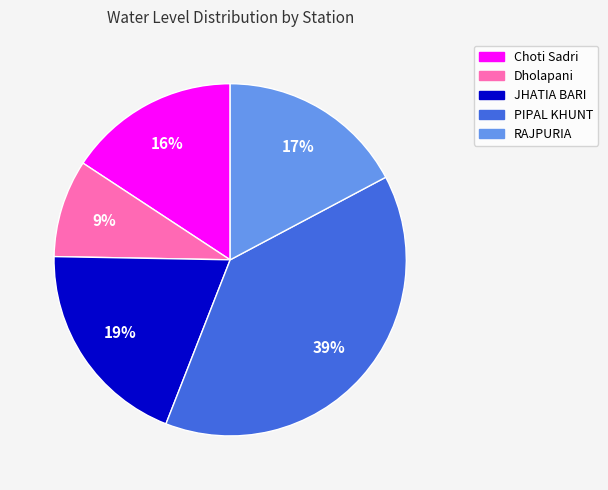

How many slices are in this pie chart?

5